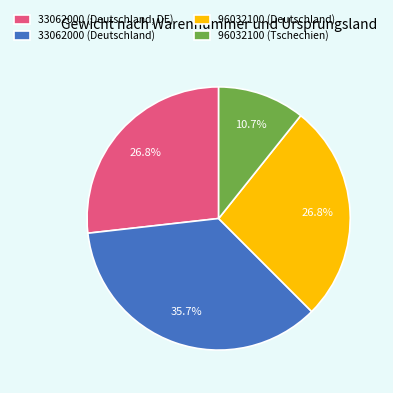

How much of the chart is everything except 96032100 (Tschechien)?

89.3%